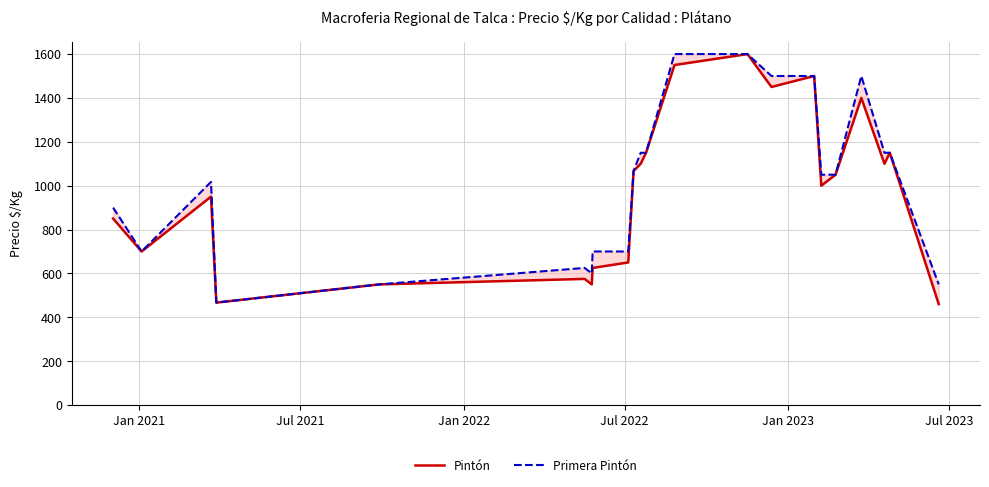

Does the chart have visible grid lines?

Yes